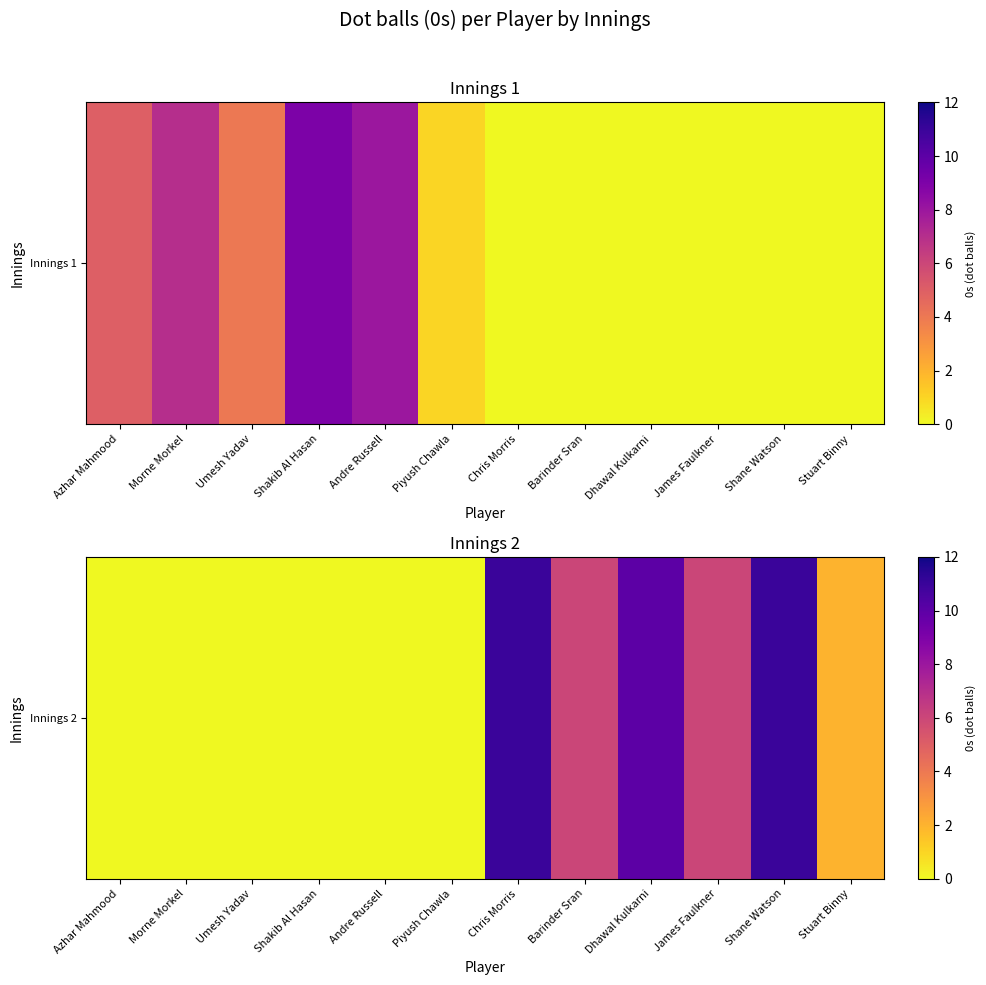

What is the difference between the maximum and minimum values?

11